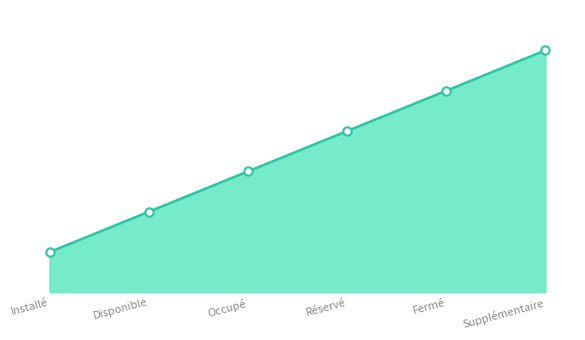

What is the greatest value displayed?

6